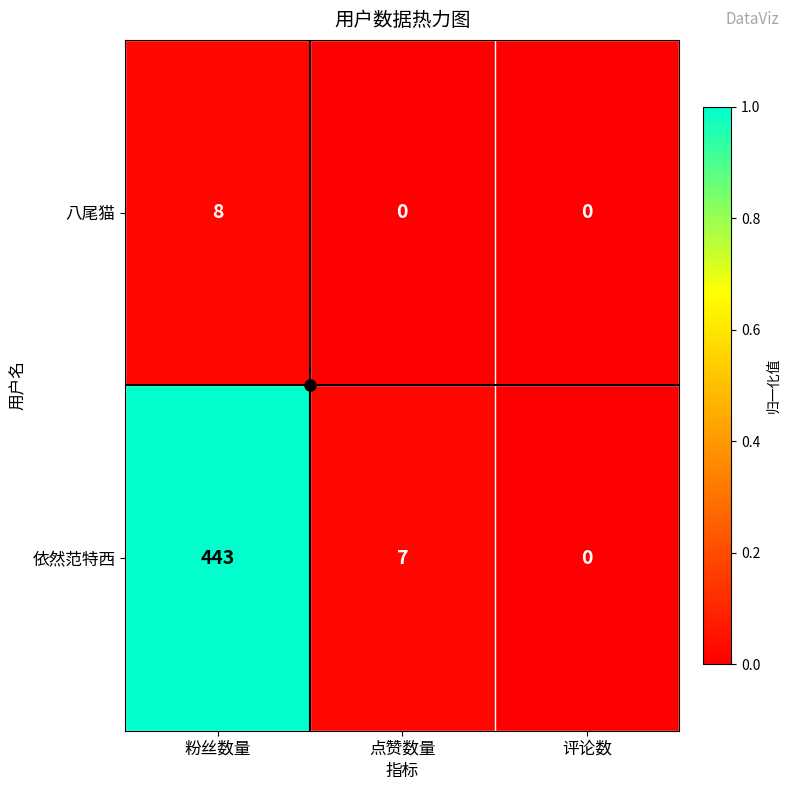

Which series has the largest total across all categories?

依然范特西